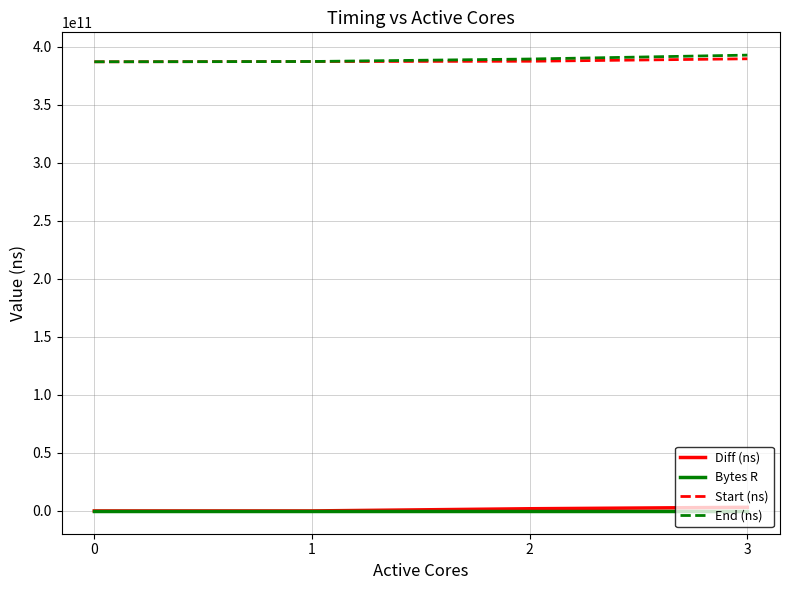

The value of Start (ns) at 1 is 211896708003. True or false?

False